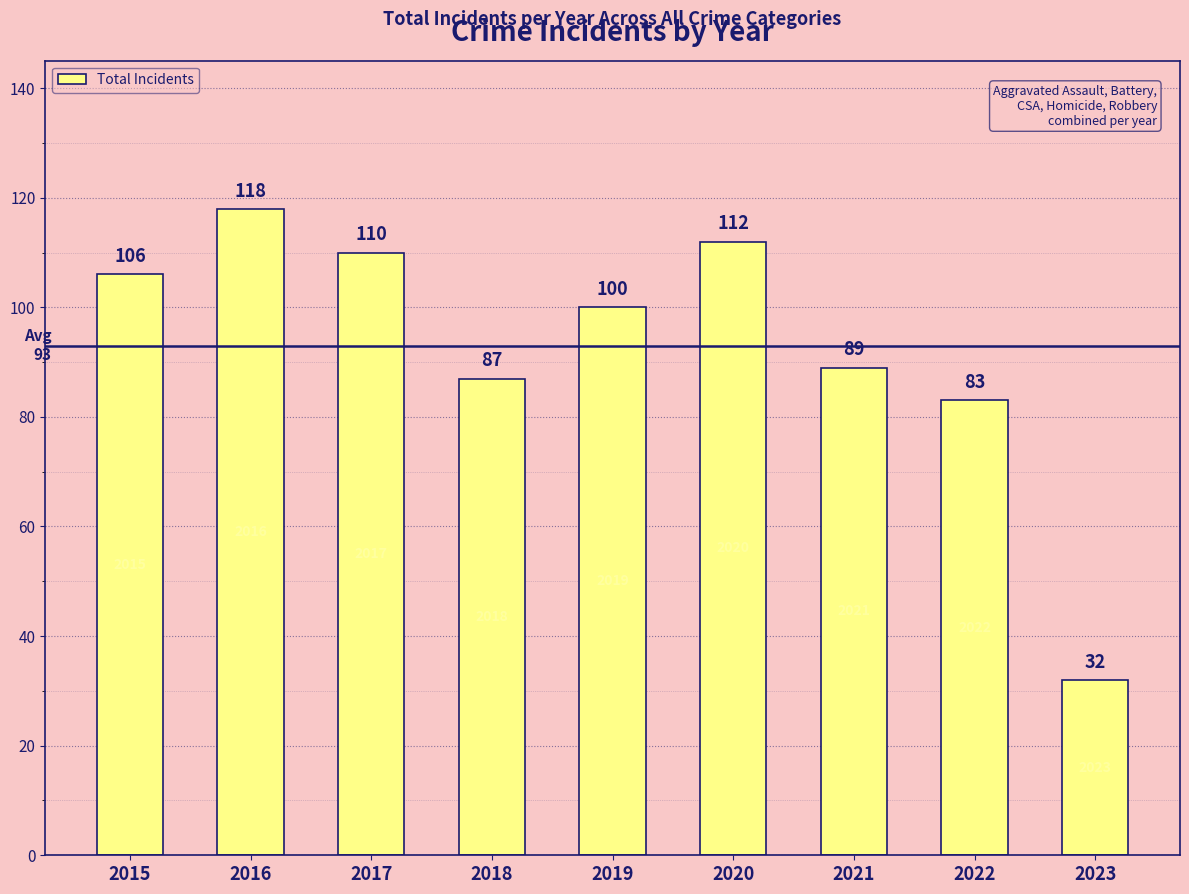

How many data points are less than 100?

4